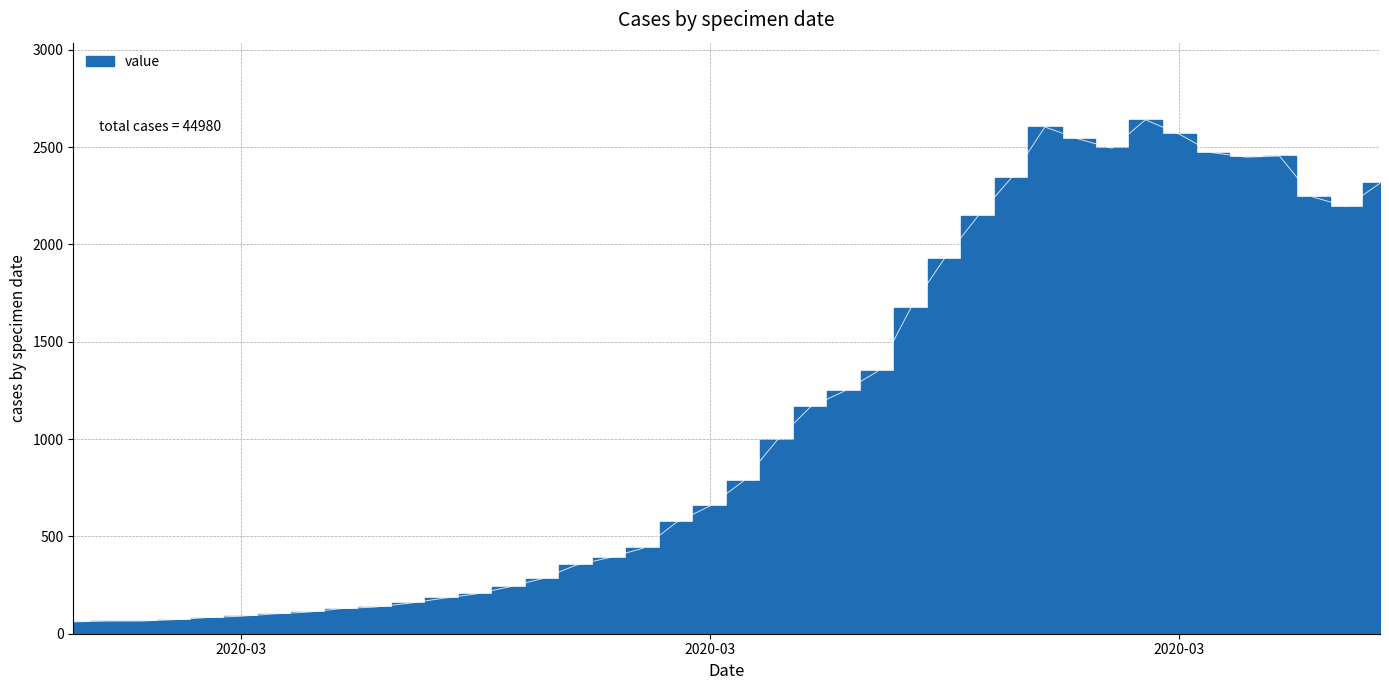

Where does the data first go above 784?

2020-03-19